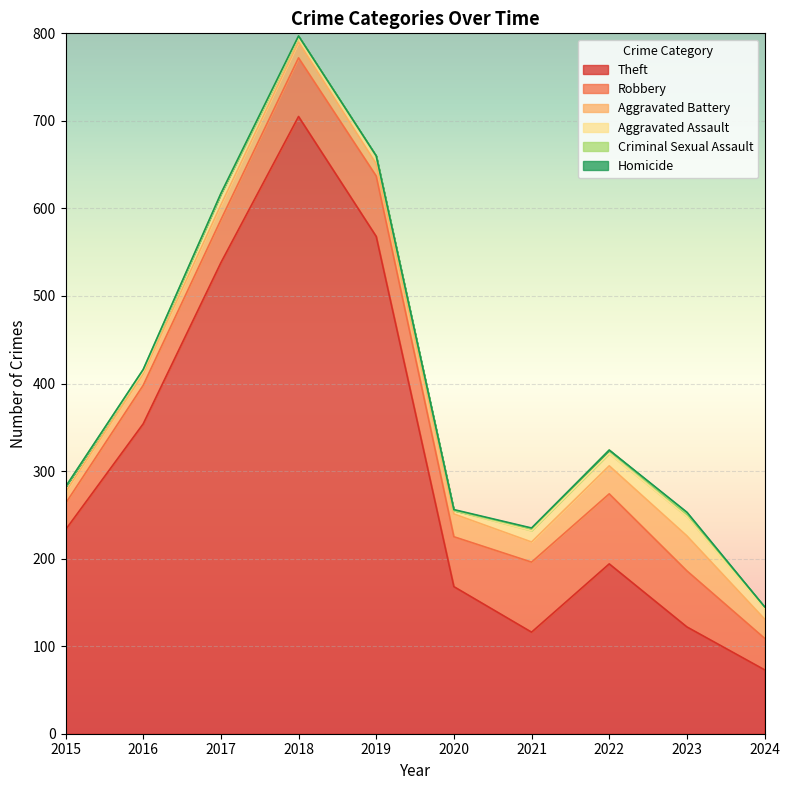

True or false: Homicide and Theft intersect in this chart.

False